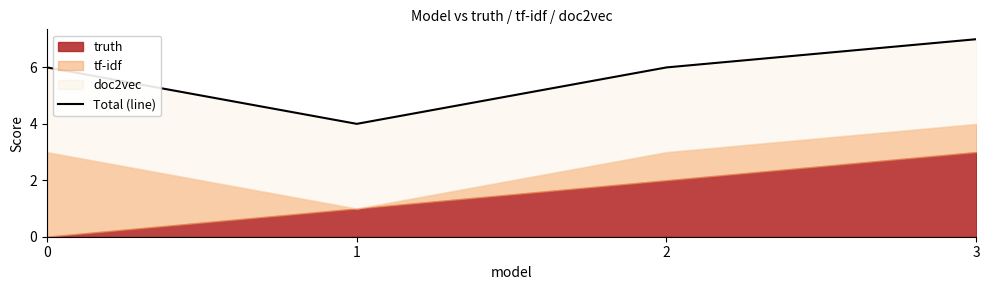

What is the sum of the values at 1 and 3?

11